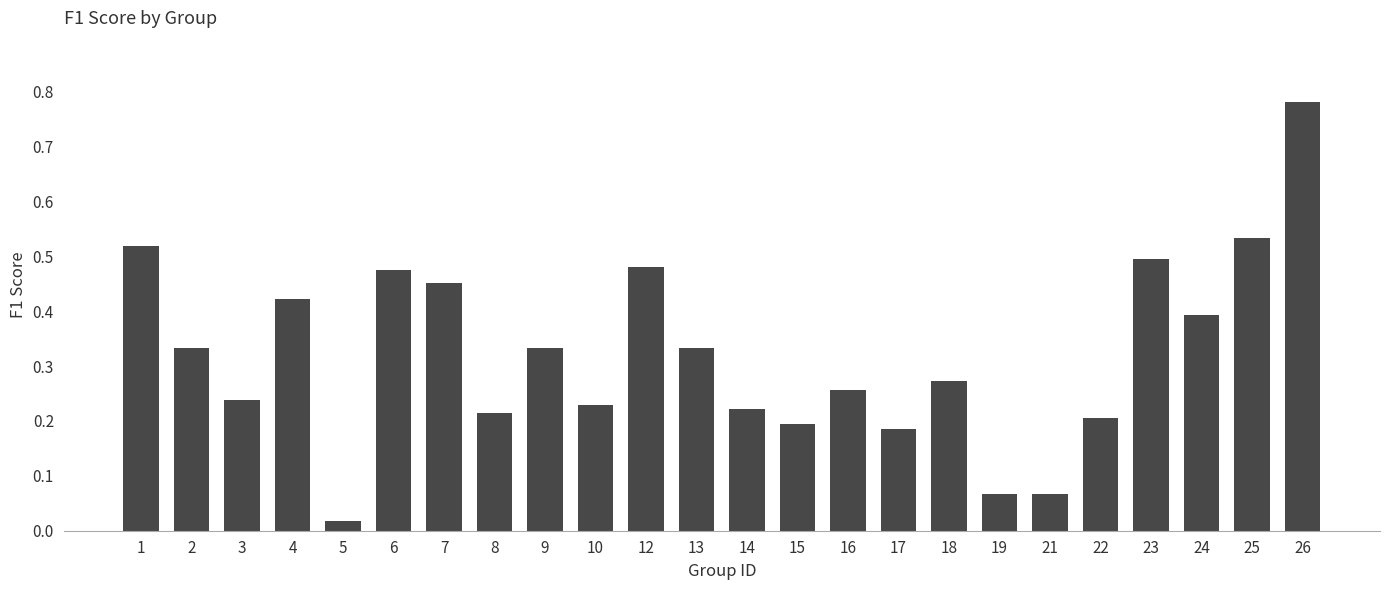

The chart shows a value of 0.2 at 17. True or false?

True